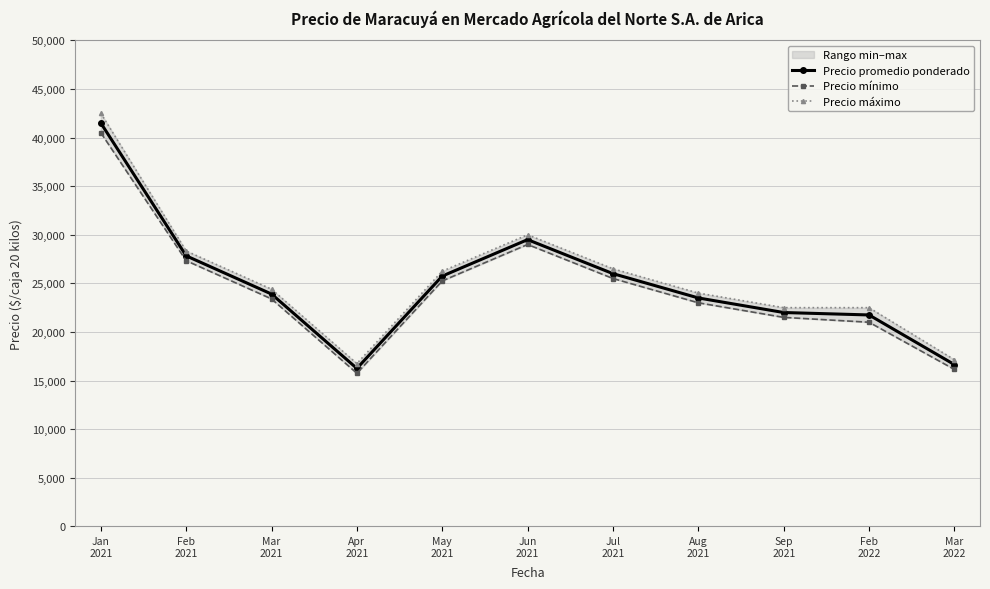

Reading left to right, what are all the values shown in this chart?

Precio promedio ponderado: 41500	27833	23900	16250	25750	29500	26000	23500	22000	21750	16643
Precio mínimo: 40500	27333	23400	15750	25250	29000	25500	23000	21500	21000	16143
Precio máximo: 42500	28333	24400	16750	26250	30000	26500	24000	22500	22500	17143